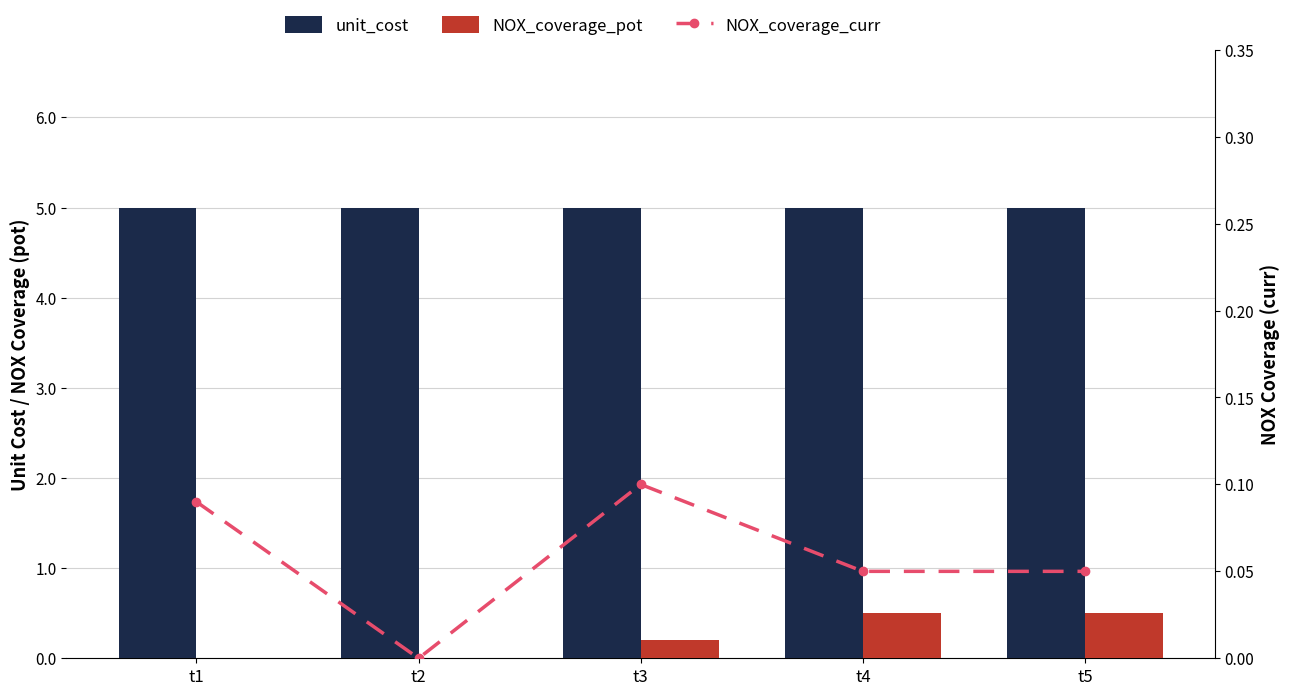

What is the value of the NOX_coverage_curr bar at the 3rd from the left?

0.1